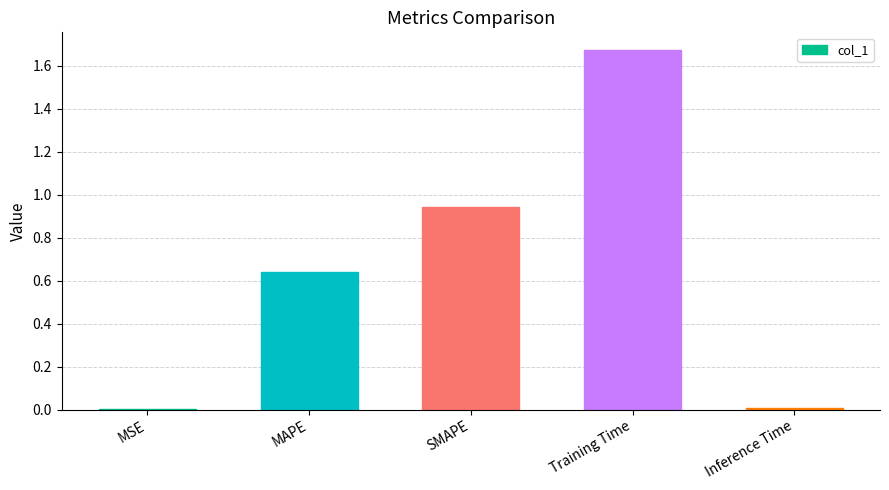

The chart shows a value of 0.7 at Training Time. True or false?

False